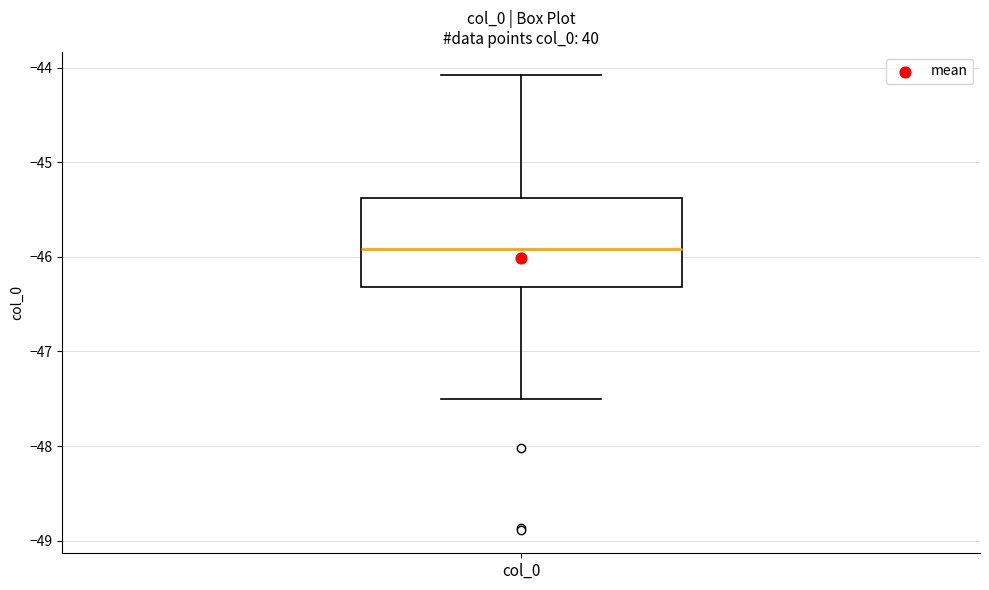

Transcribe this box plot: give where the median line is, the range the box spans, and where the two whiskers end, as read against the y-axis. The values are not printed on the chart, so give them approximately, as read against the axis.

median -45.9, box -46.3 to -45.4, whiskers -47.5 to -44.1